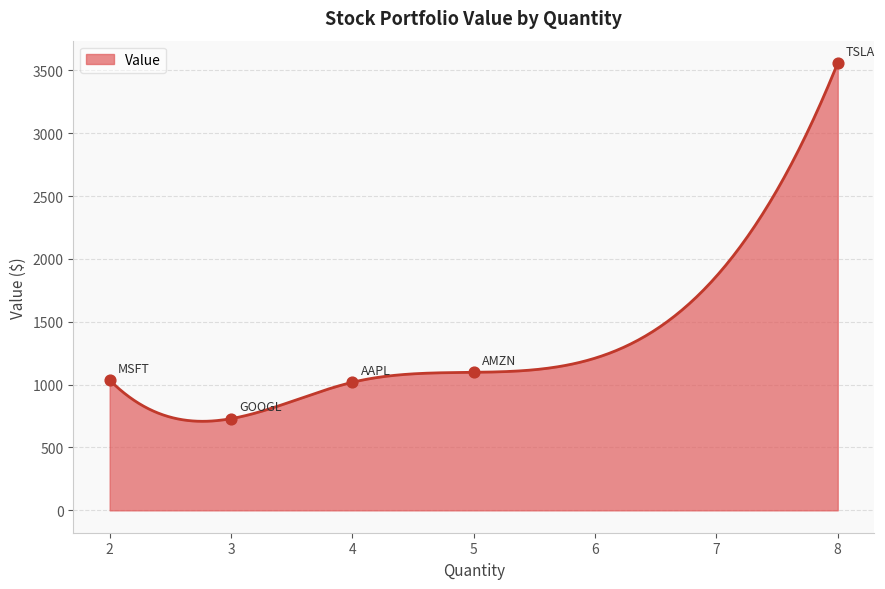

What is the highest value of the Value series?

3557.8